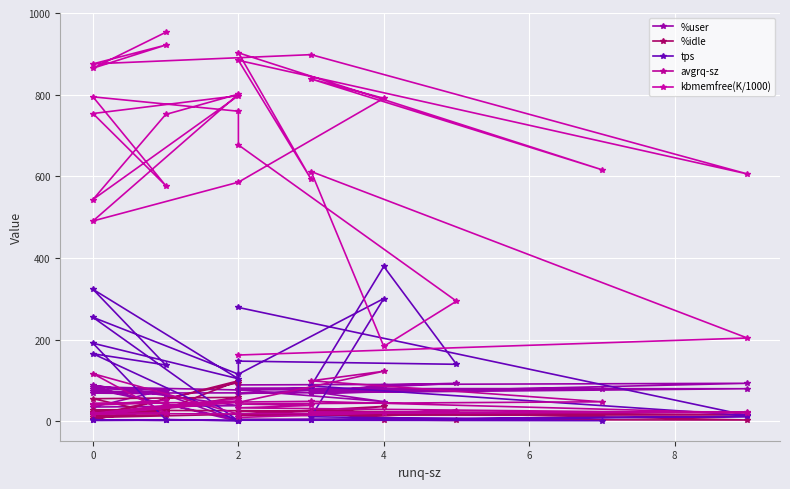

At which label does %user first exceed 77?

8